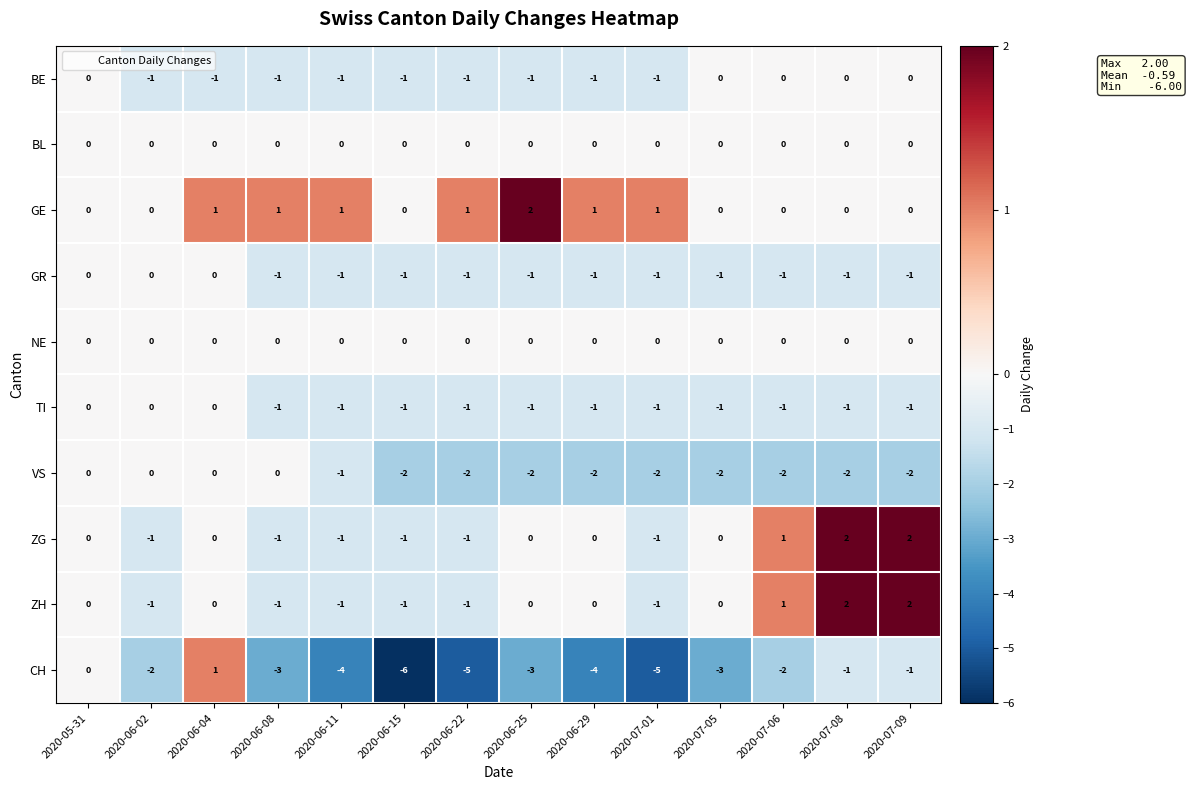

Count the GE values in the range 0 to 1.

13